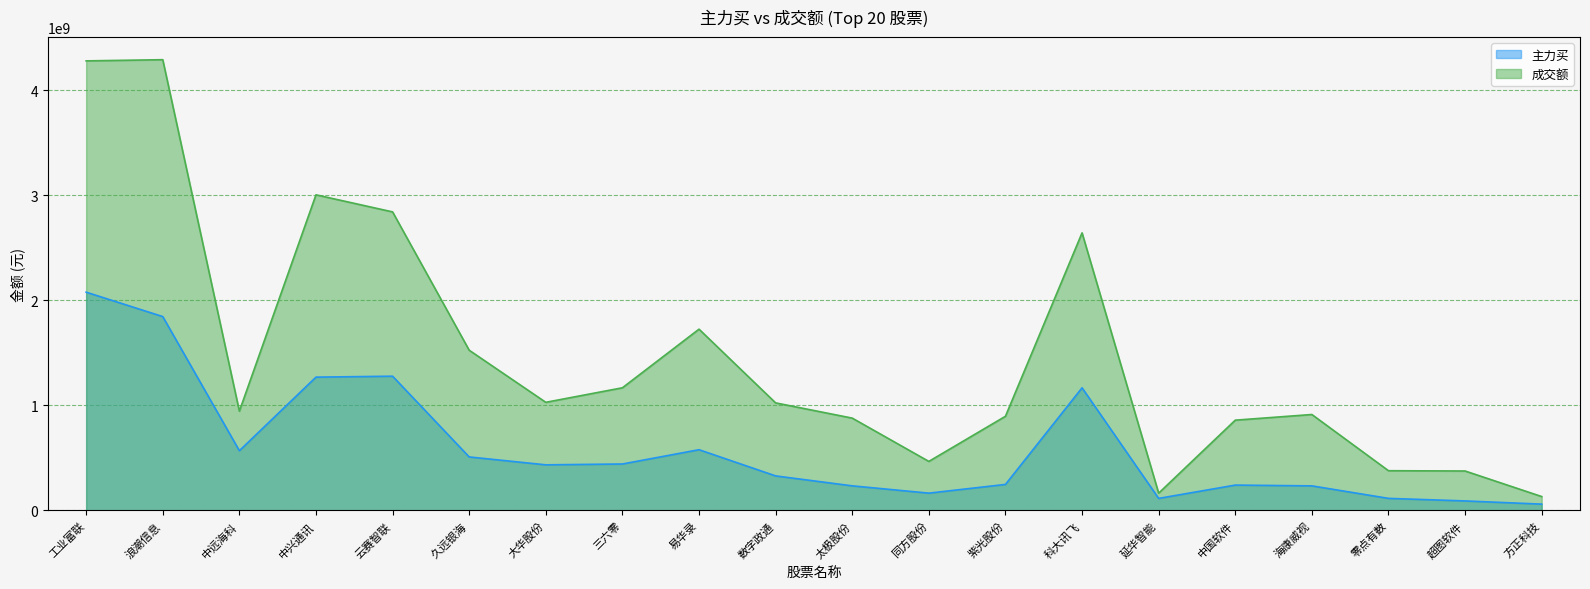

What is the maximum value for 成交额?

4289719419